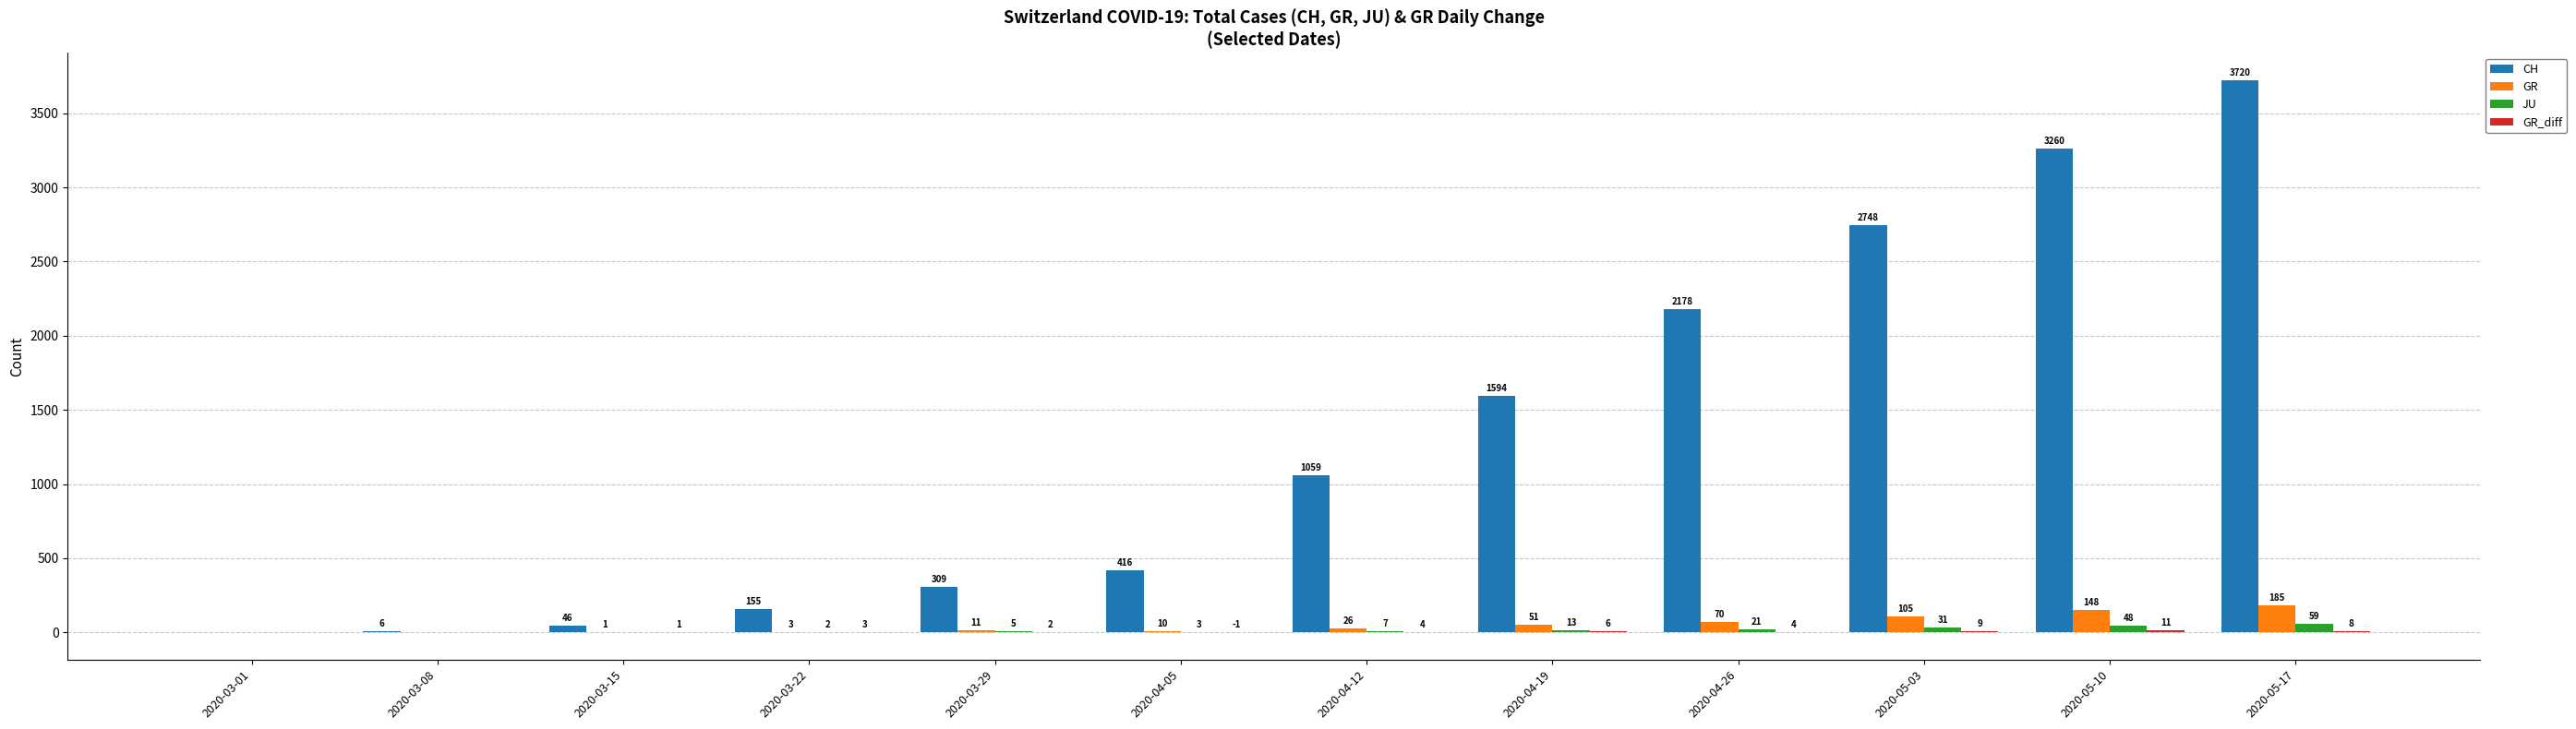

At which category is the sum across all series the highest?

2020-05-17